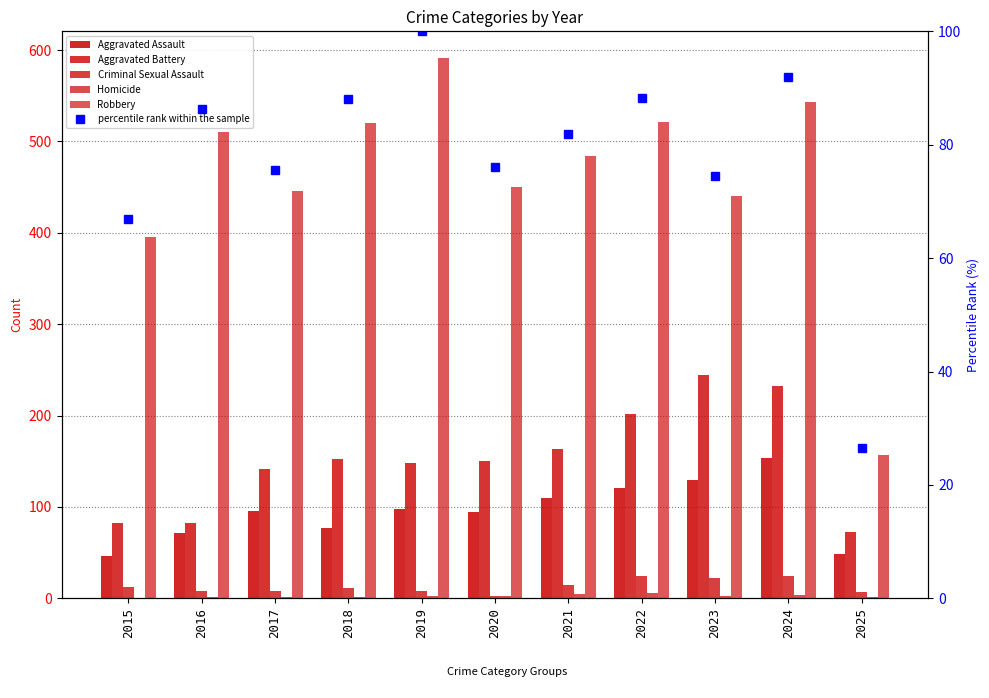

Does the chart contain any negative values?

No